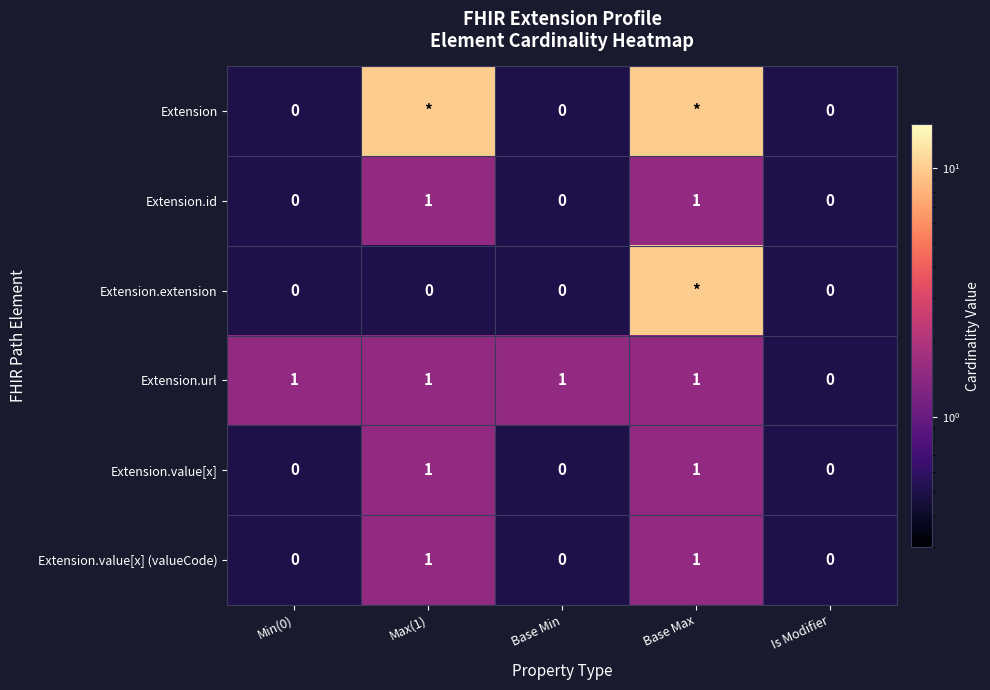

What is the total value across all series at Base Min?

1